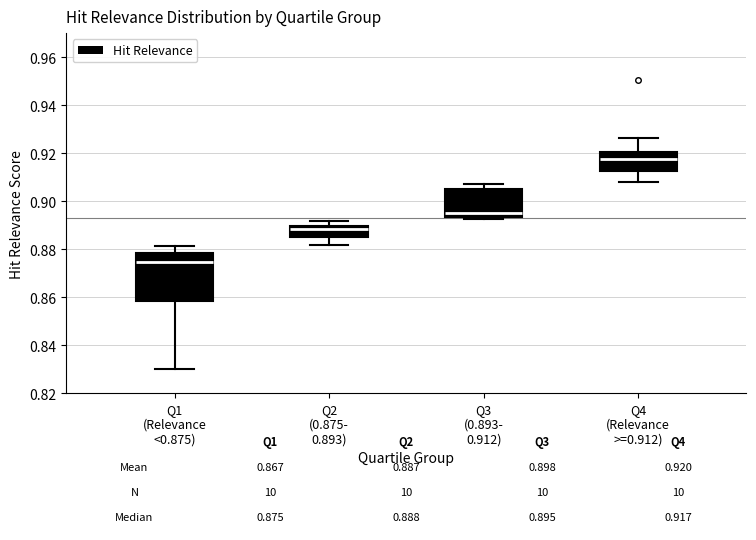

Comparing the boxes themselves (not the whiskers), which one is the tallest?

Q1 (Relevance <0.875)